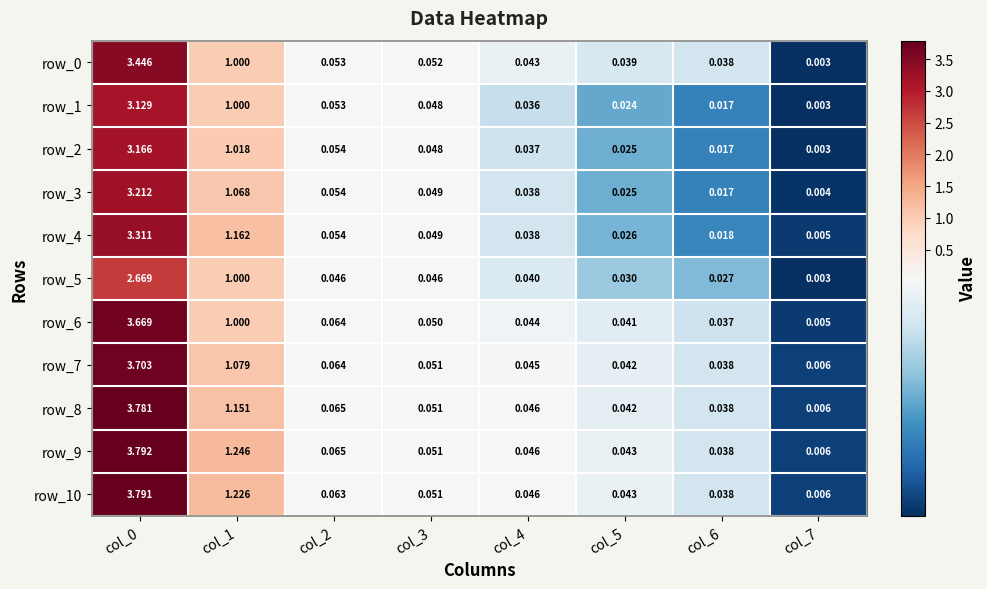

Is the value of row_6 at col_5 greater than the value of row_5 at col_1?

No